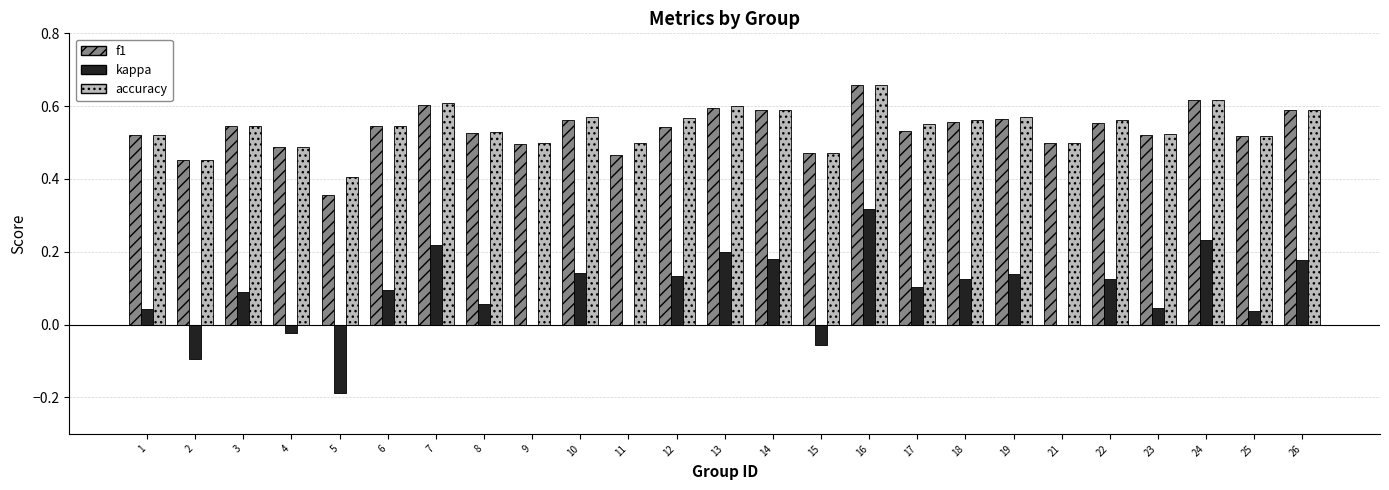

Between 17 and 25, which series saw the biggest shift?

kappa